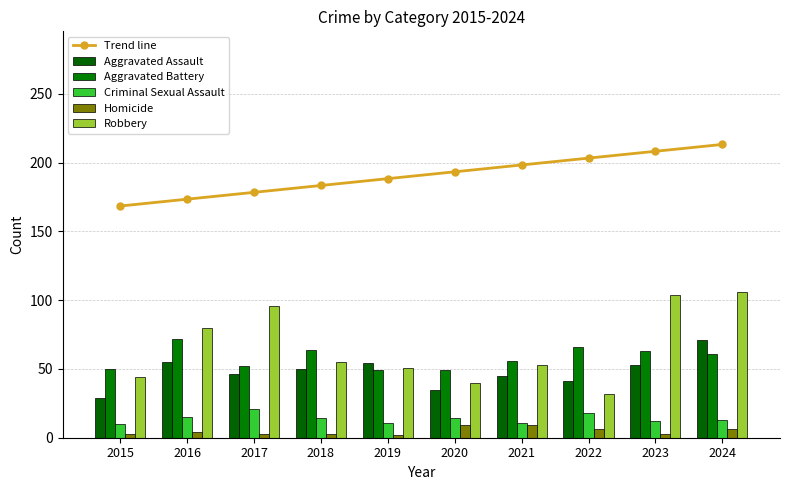

What is the difference between the maximum and minimum values in the Criminal Sexual Assault series?

11